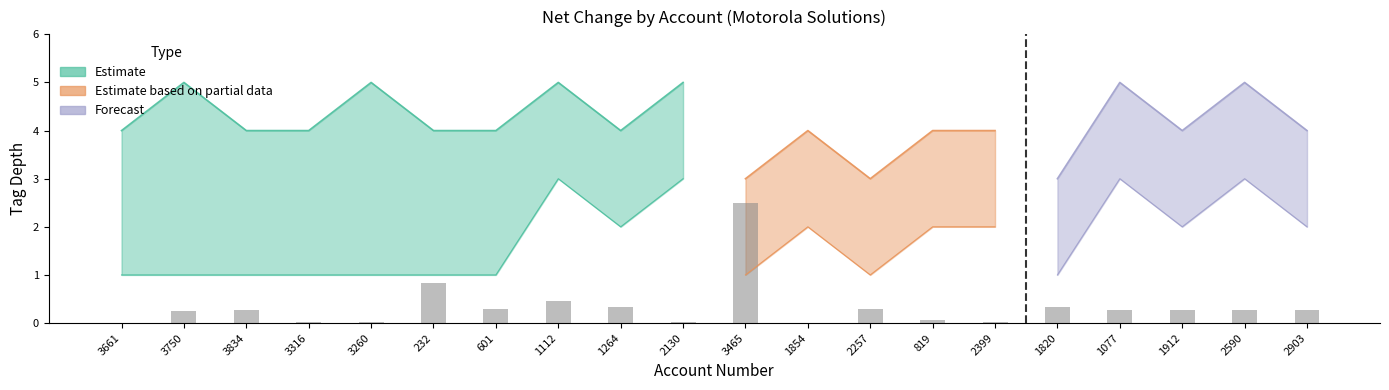

The value at 3661 is 0.0. True or false?

False